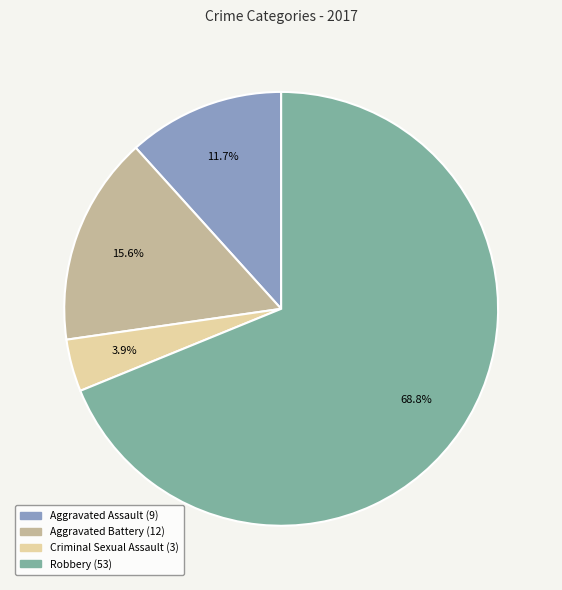

True or false: Aggravated Battery accounts for 16% of the total.

True